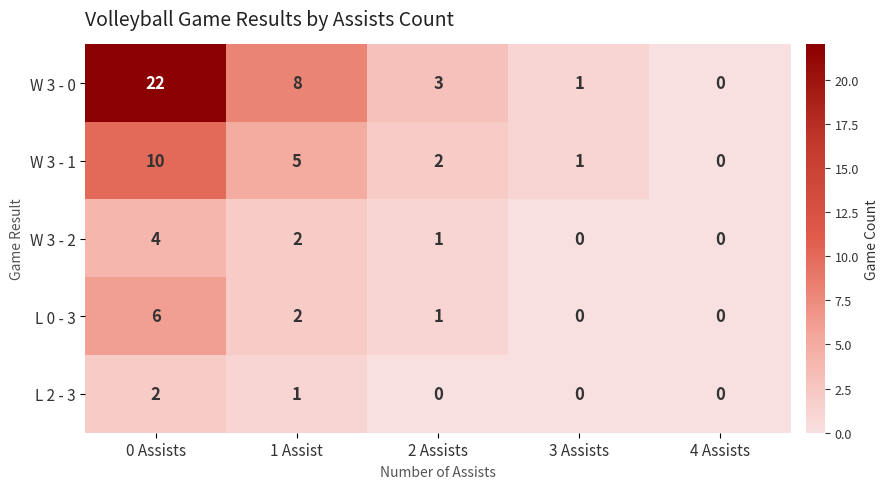

Which category has the highest value across all series?

0 Assists